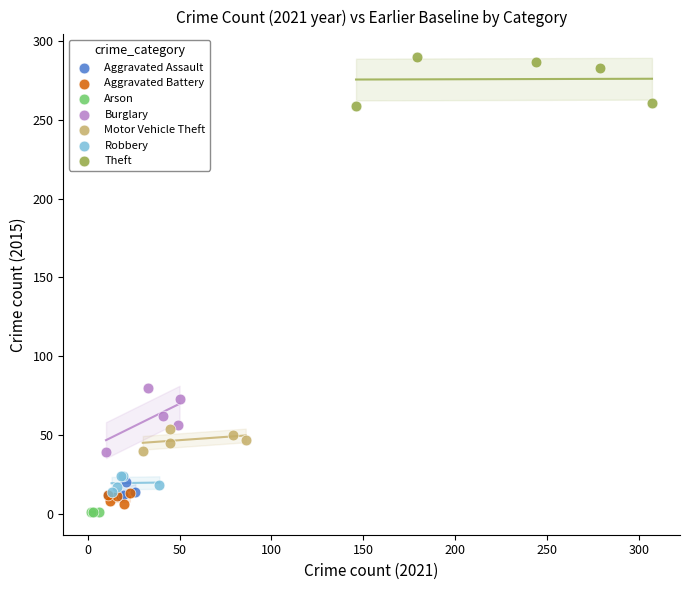

Which series reaches the maximum Y coordinate?

Theft